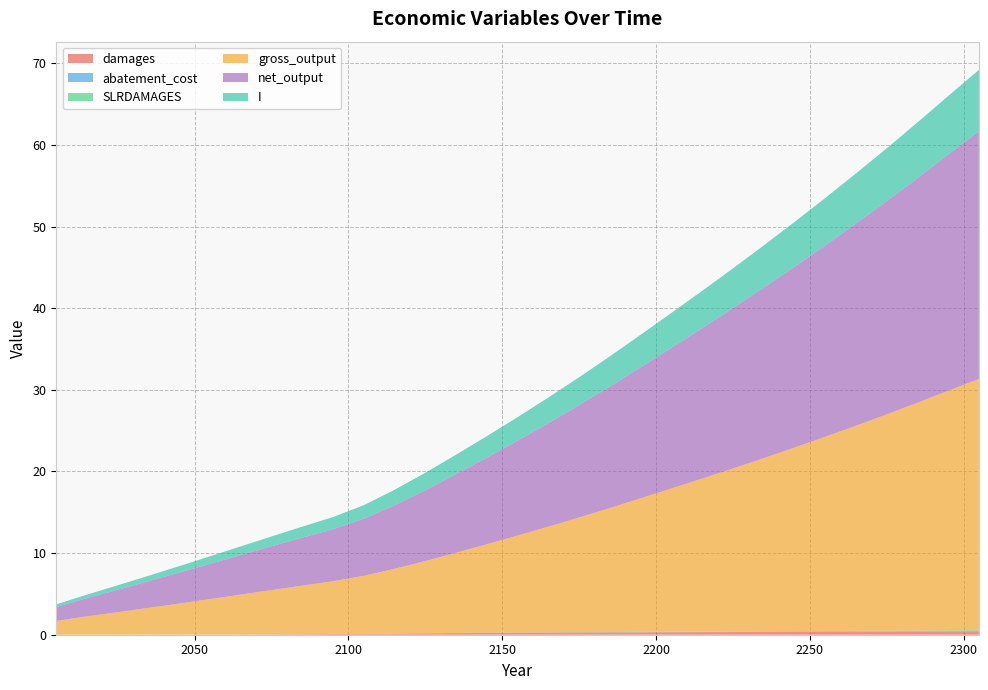

Reading left to right, transcribe all the data shown in this chart.

damages: 0.0	0.0	0.0	0.0	0.0	0.0	0.0	0.0	0.1	0.1	0.1	0.1	0.2	0.2	0.2	0.2	0.3	0.3	0.3	0.3	0.3	0.3	0.3	0.3	0.3	0.4	0.4	0.4	0.4	0.4	0.4
abatement_cost: 0.0	0.0	0.0	0.0	0.0	0.0	0.0	0.0	0.0	0.0	0.0	0.0	0.0	0.0	0.0	0.0	0.0	0.0	0.0	0.0	0.0	0.0	0.0	0.0	0.0	0.0	0.0	0.0	0.0	0.0	0.0
SLRDAMAGES: 0.0	0.0	0.0	0.0	0.0	0.0	0.0	0.0	0.0	0.0	0.0	0.0	0.0	0.0	0.0	0.0	0.0	0.0	0.0	0.0	0.1	0.1	0.1	0.1	0.1	0.1	0.1	0.1	0.1	0.1	0.1
gross_output: 1.7	2.2	2.8	3.3	3.8	4.3	4.9	5.4	5.9	6.5	7.1	7.9	8.8	9.8	10.8	11.9	12.9	14.0	15.2	16.4	17.5	18.7	20.0	21.2	22.5	23.8	25.1	26.5	27.9	29.3	30.8
net_output: 1.7	2.2	2.8	3.3	3.8	4.3	4.8	5.4	5.9	6.4	7.0	7.8	8.7	9.6	10.6	11.6	12.7	13.8	14.9	16.1	17.2	18.4	19.6	20.9	22.1	23.4	24.8	26.1	27.5	28.9	30.3
I: 0.3	0.4	0.5	0.7	0.8	0.9	1.1	1.2	1.3	1.5	1.7	1.9	2.2	2.4	2.6	2.9	3.1	3.4	3.7	4.0	4.3	4.6	4.9	5.2	5.5	5.8	6.1	6.5	6.8	7.2	7.5